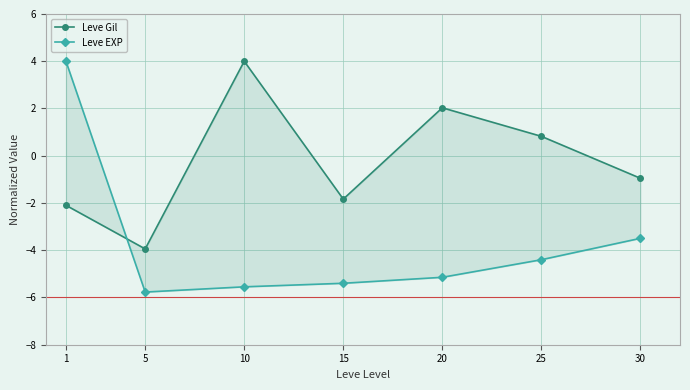

Is it true that Leve EXP equals -2.7 at 25?

False